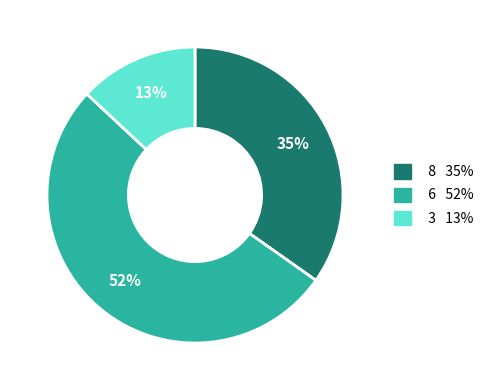

Does any single category account for the majority?

Yes